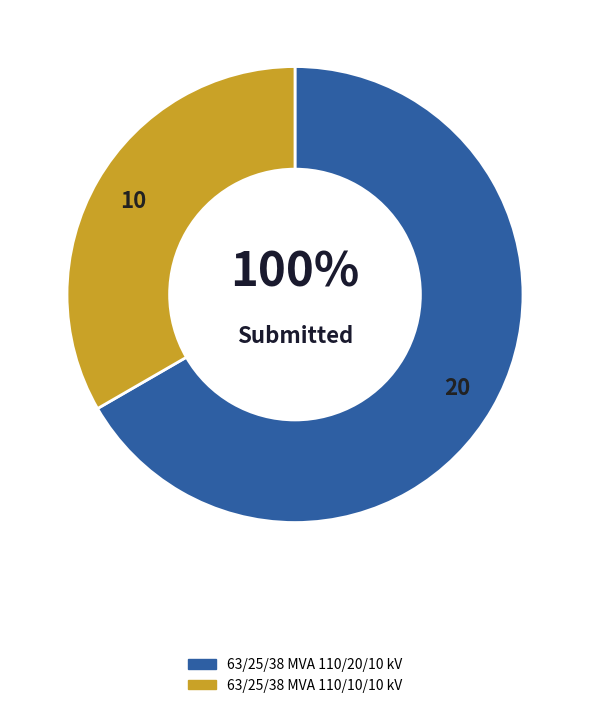

What is the majority slice?

63/25/38 MVA 110/20/10 kV